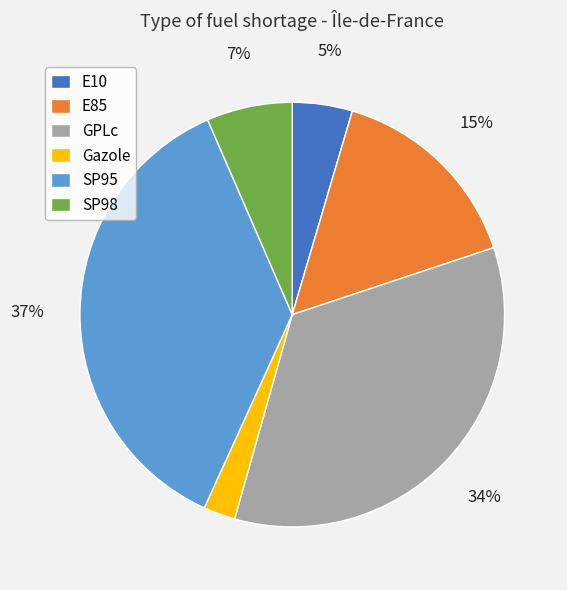

To the nearest percent, what is the average slice percentage?

17%